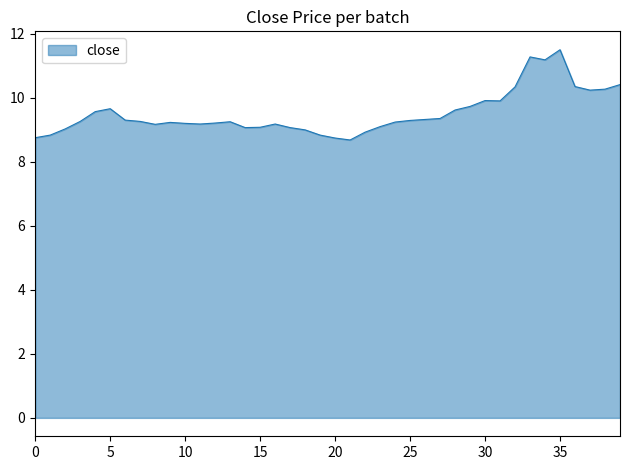

How many lines are shown in the chart?

1